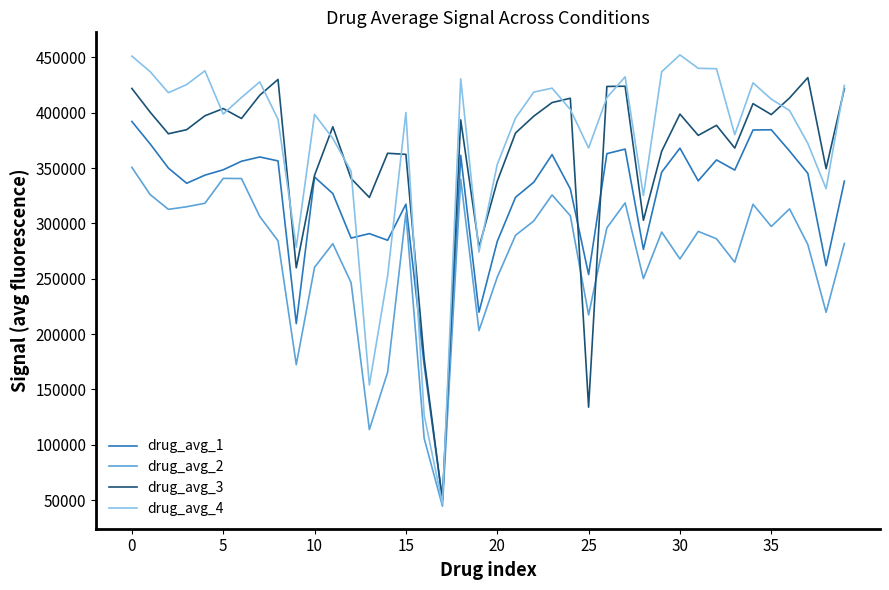

List the series in order of their peak value, lowest first.

drug_avg_2, drug_avg_1, drug_avg_3, drug_avg_4